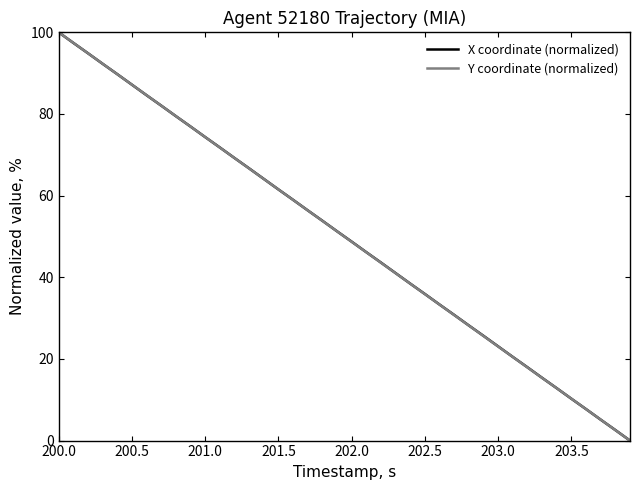

Reading right to left, list all the values displayed in this chart.

X coordinate (normalized): 0.0	2.6	5.1	7.7	10.2	12.8	15.4	18.0	20.5	23.1	25.7	28.2	30.8	33.3	35.9	38.4	41.0	43.6	46.1	48.7	51.3	53.9	56.4	59.0	61.5	64.1	66.7	69.2	71.8	74.3	76.9	79.5	82.0	84.6	87.2	89.8	92.3	94.9	97.4	100.0
Y coordinate (normalized): 0.0	2.6	5.1	7.7	10.3	12.8	15.3	17.9	20.5	23.0	25.6	28.2	30.7	33.3	35.9	38.4	41.0	43.6	46.1	48.7	51.3	53.8	56.4	59.0	61.5	64.1	66.7	69.2	71.8	74.3	76.9	79.5	82.0	84.6	87.2	89.7	92.3	94.9	97.4	100.0